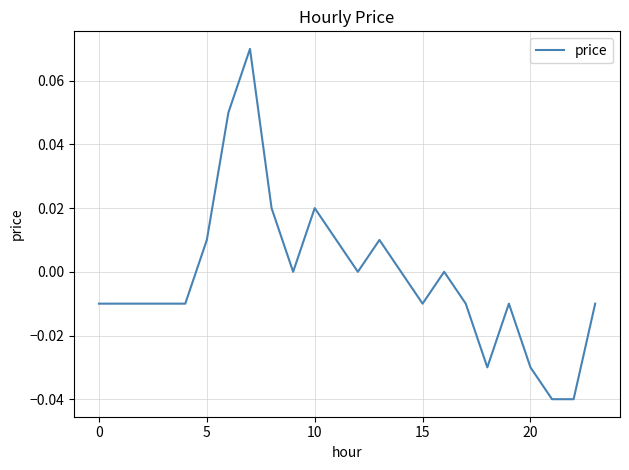

How many lines are shown in the chart?

1